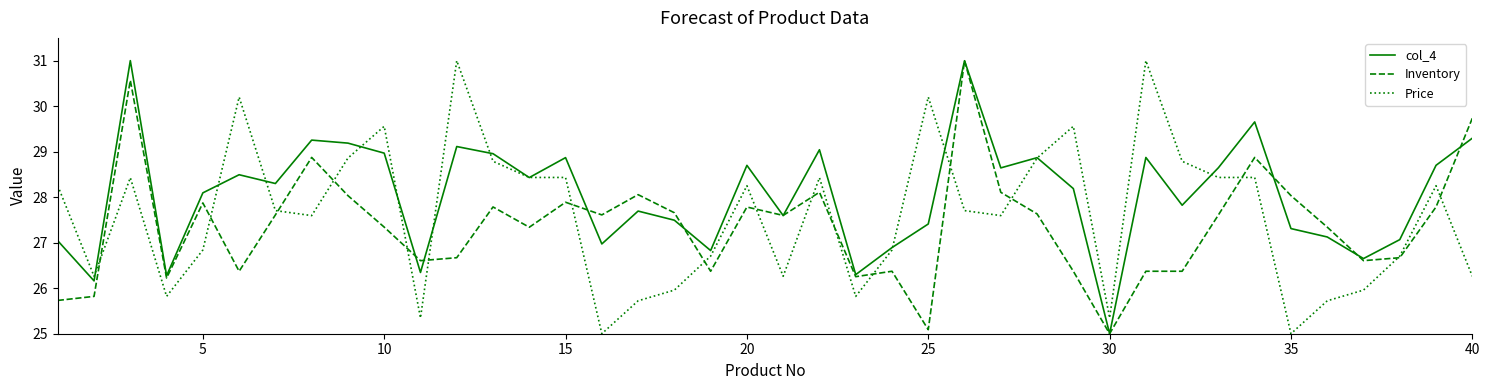

True or false: Inventory has more than 1 points higher than both neighbors.

True